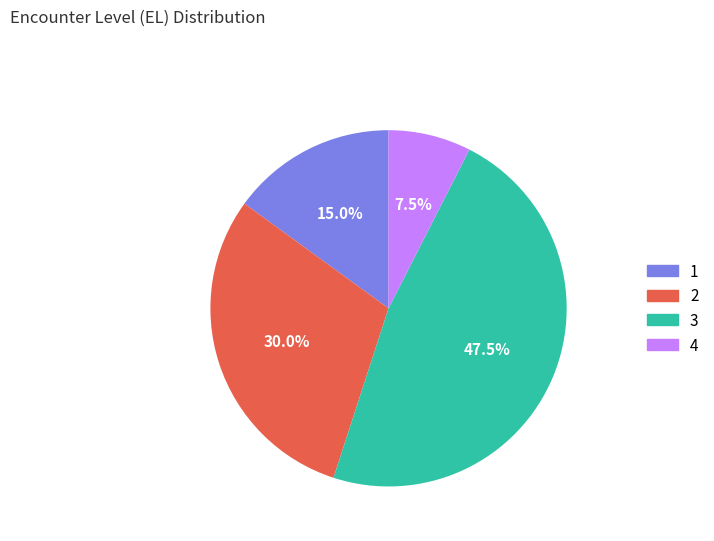

How many segments does this pie chart have?

4